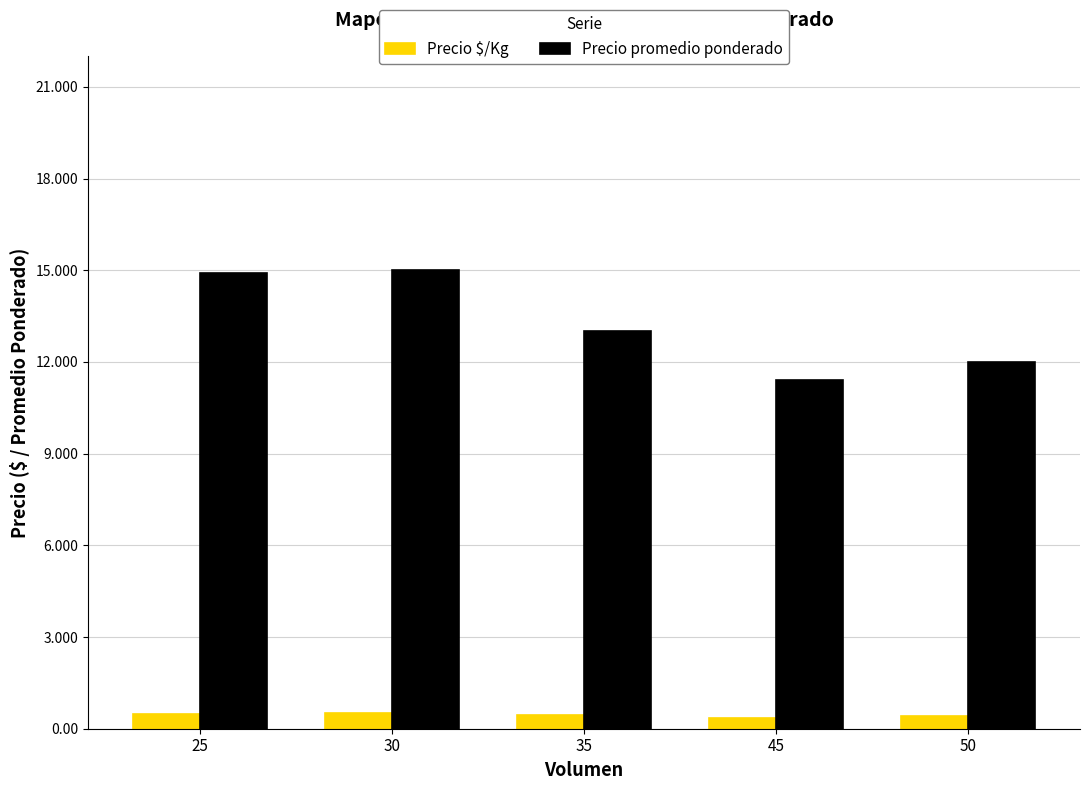

Which category has the highest value in the Precio promedio ponderado series?

30